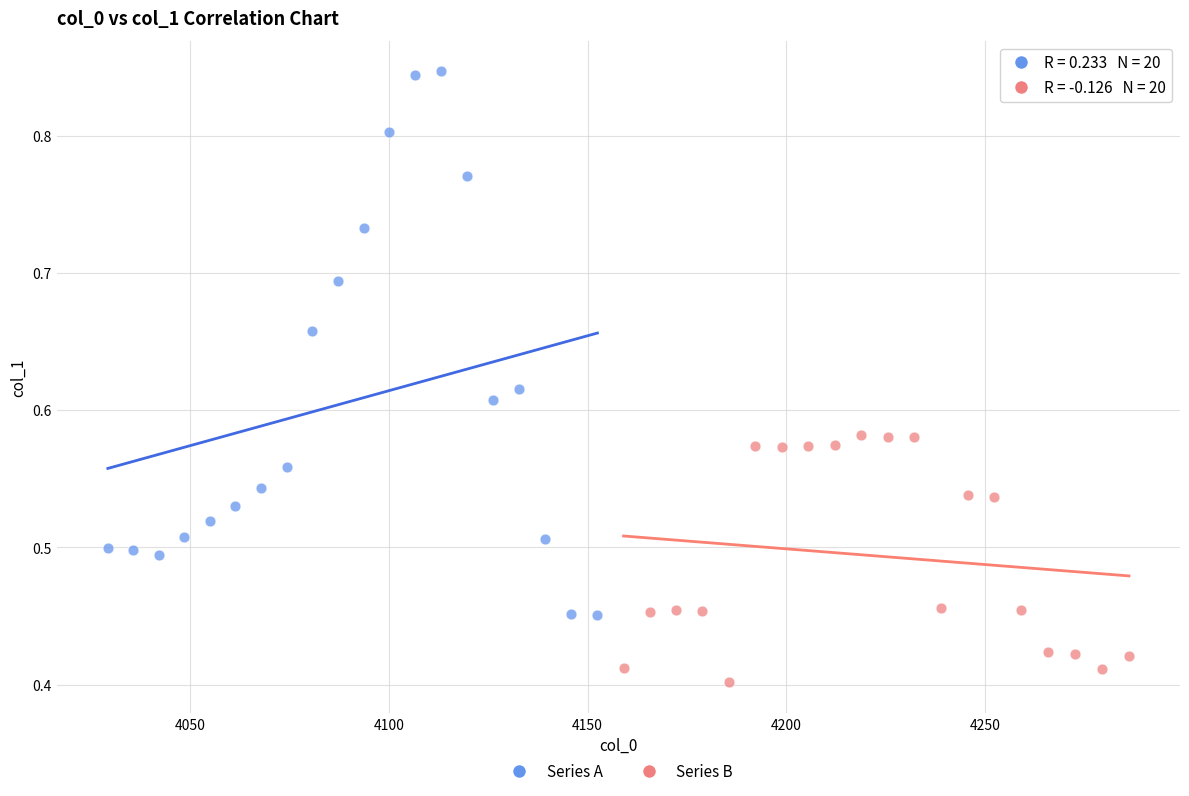

Which series contains the highest Y value?

Series A